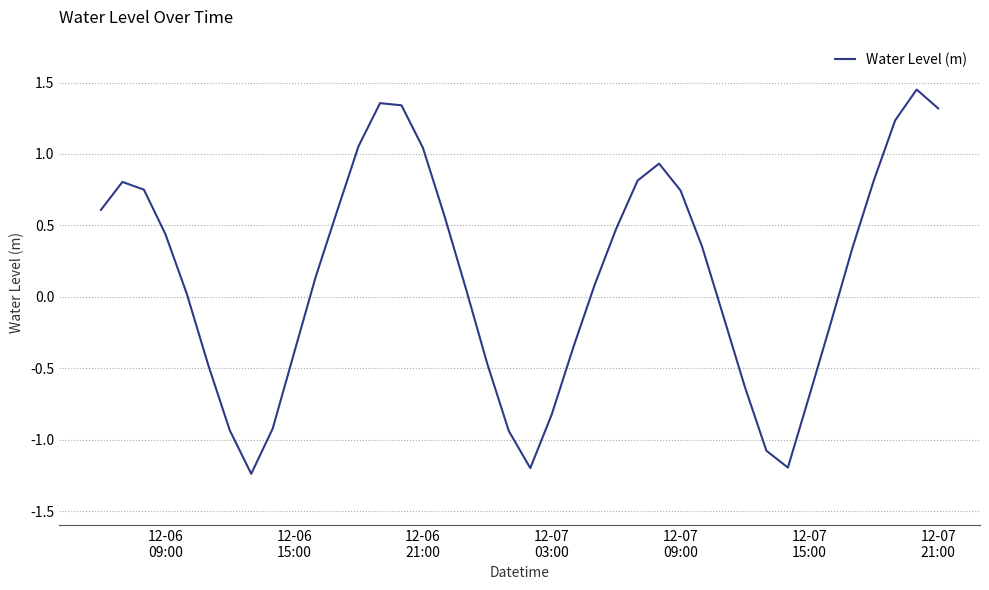

How many points are higher than both their immediate neighbors (excluding endpoints)?

4